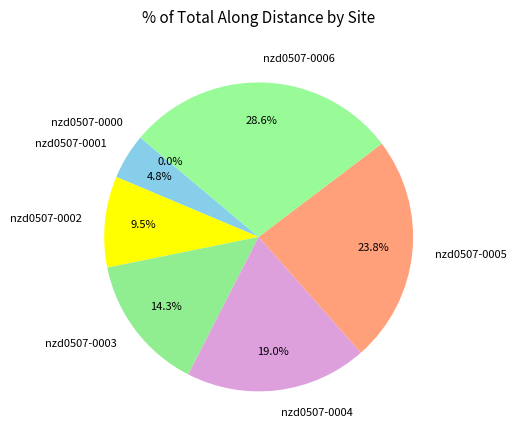

Does nzd0507-0003 represent more than half of the total?

No